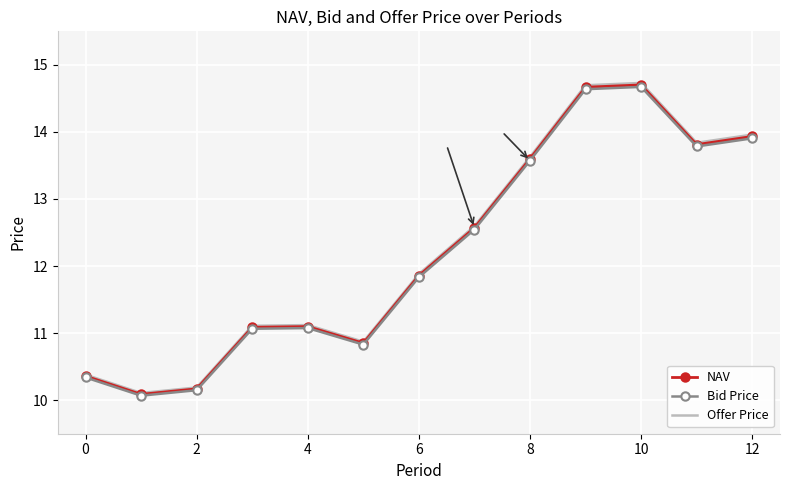

What is the smallest value displayed?

10.1